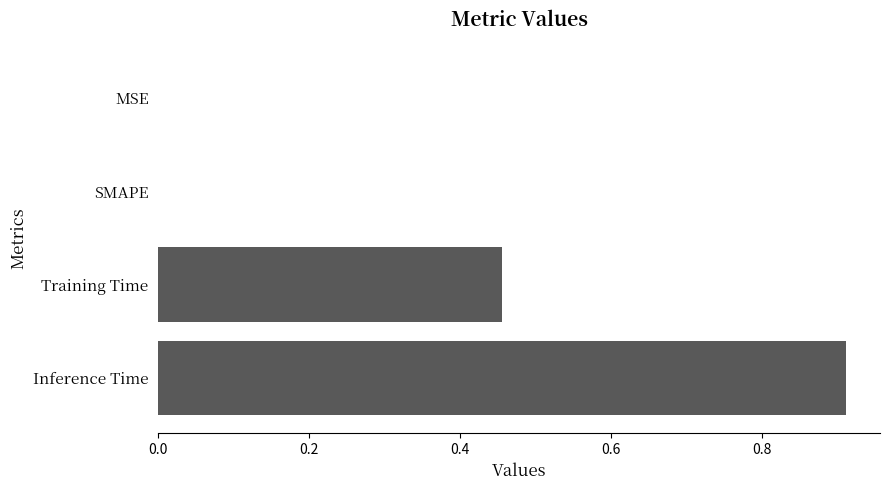

What is the sum of the values at Training Time and Inference Time?

1.4